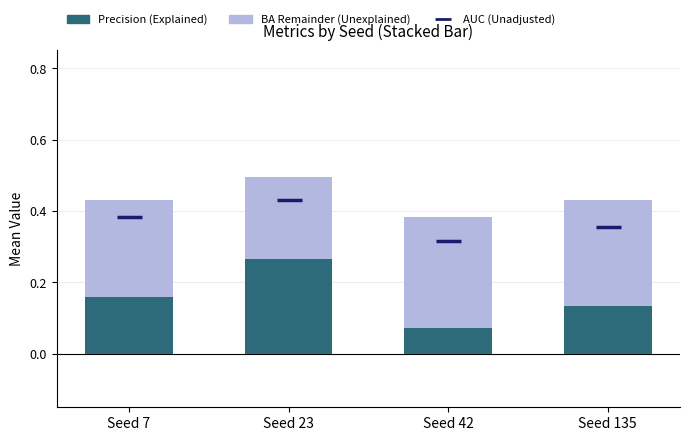

The value of Precision (Explained) at Seed 135 is 0.1. True or false?

True